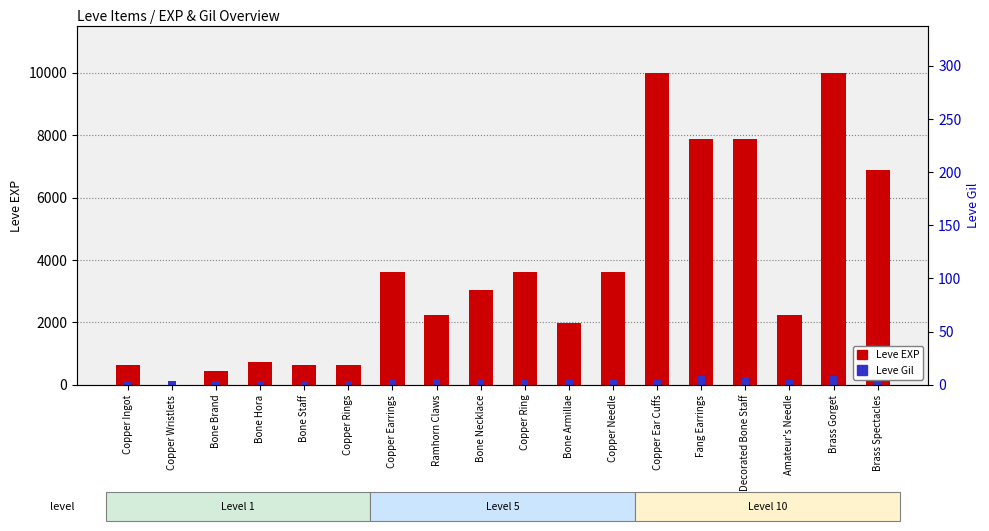

Which series changed the most between Bone Armillae and Brass Spectacles?

Leve EXP